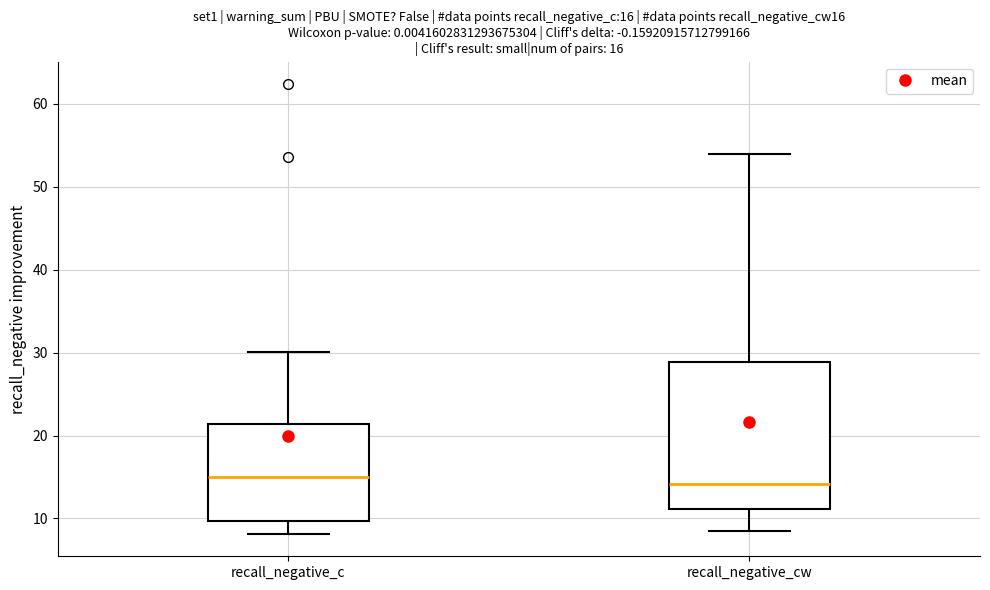

Comparing the boxes themselves (not the whiskers), which one is the tallest?

recall_negative_cw